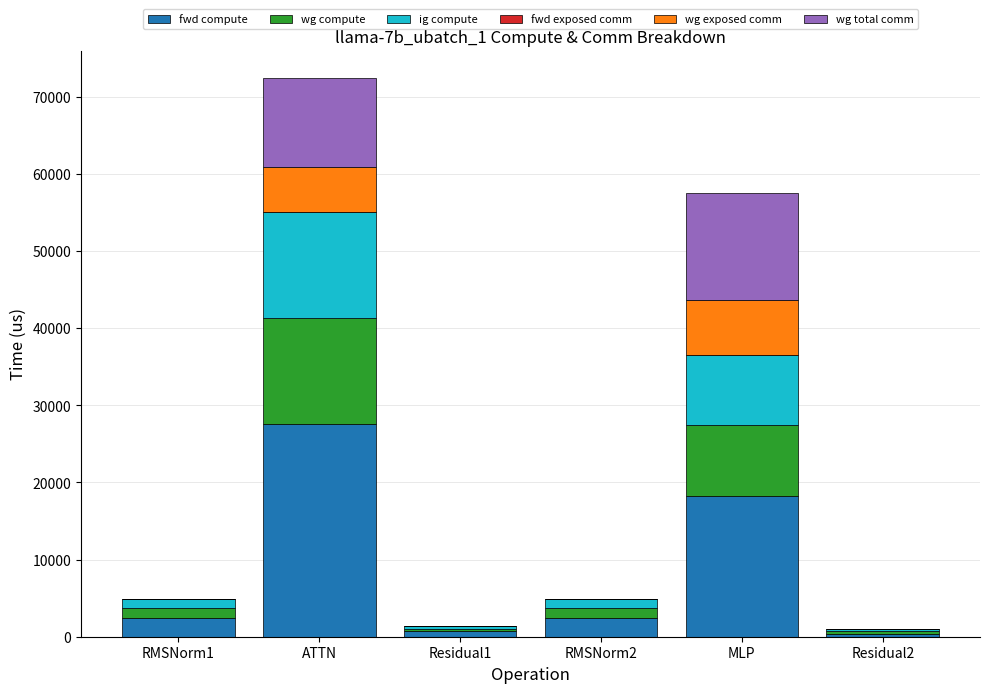

At which category is the sum across all series the highest?

ATTN